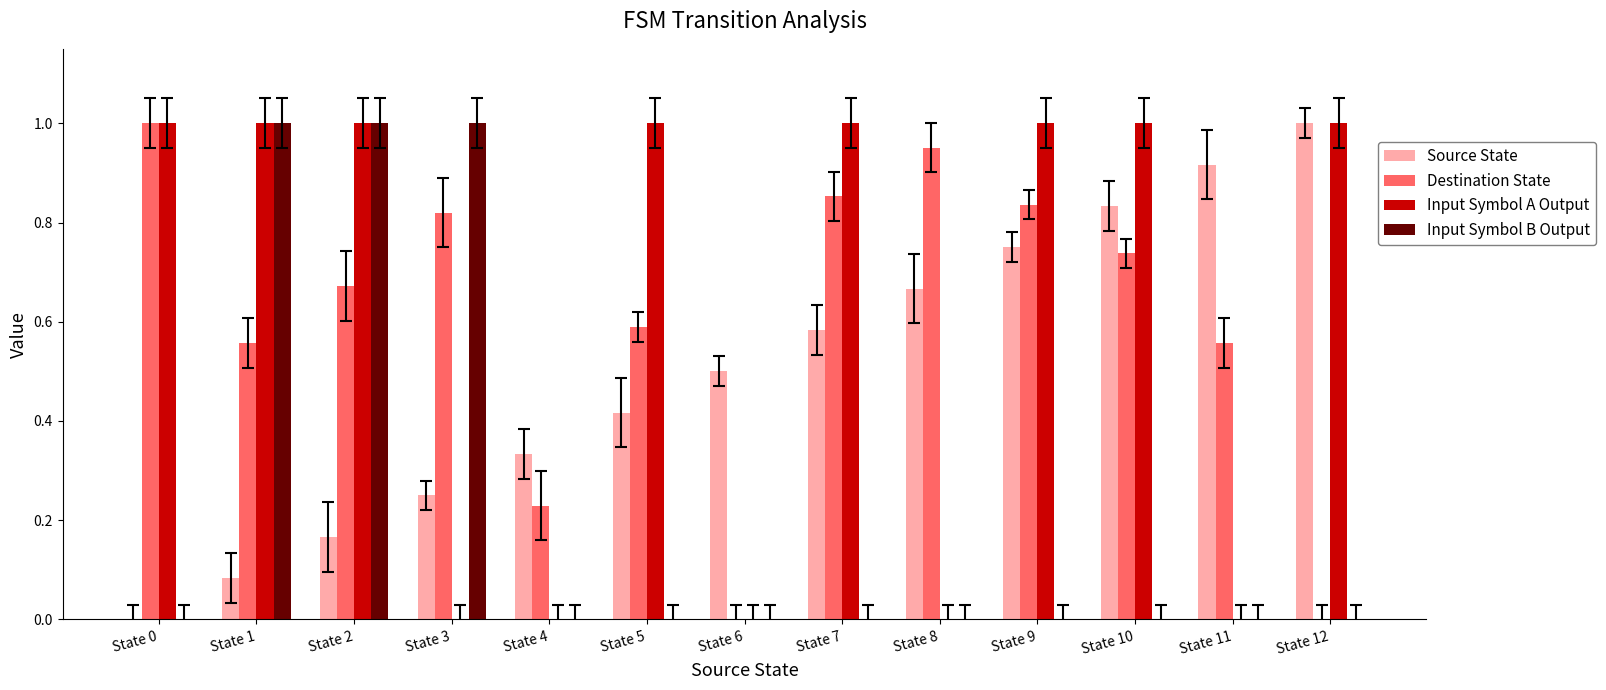

Between State 5 and State 8, which series saw the biggest shift?

Input Symbol A Output